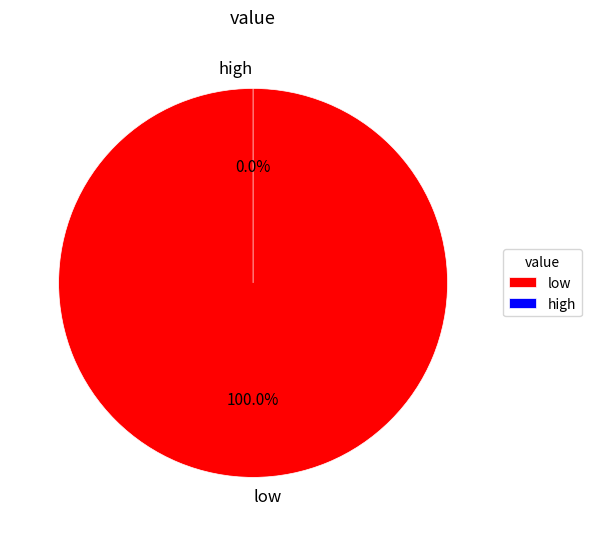

What is the change in value from low to high?

-255